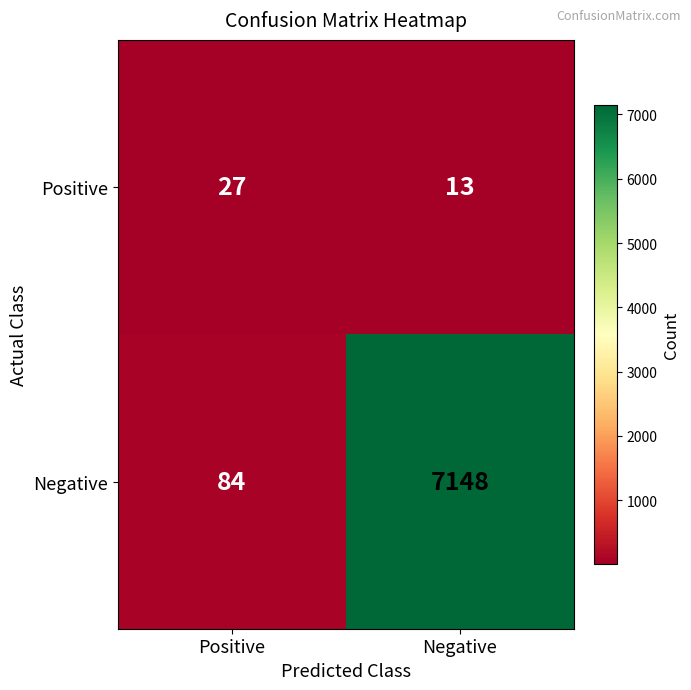

What is the average value of the Positive series?

20